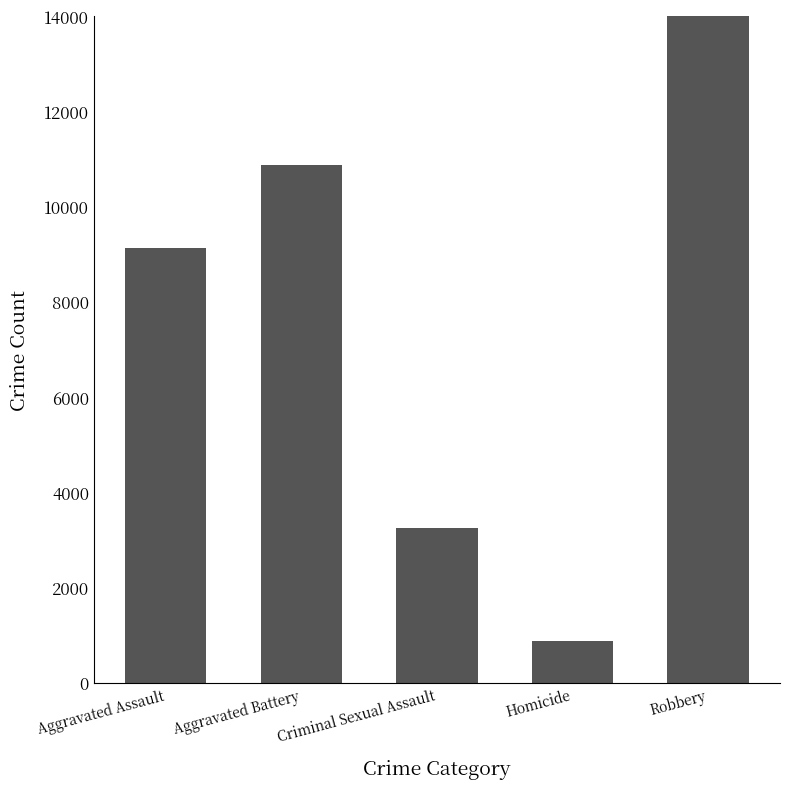

Reading right to left, extract all data points from this chart.

Robbery=15409	Homicide=877	Criminal Sexual Assault=3250	Aggravated Battery=10865	Aggravated Assault=9117